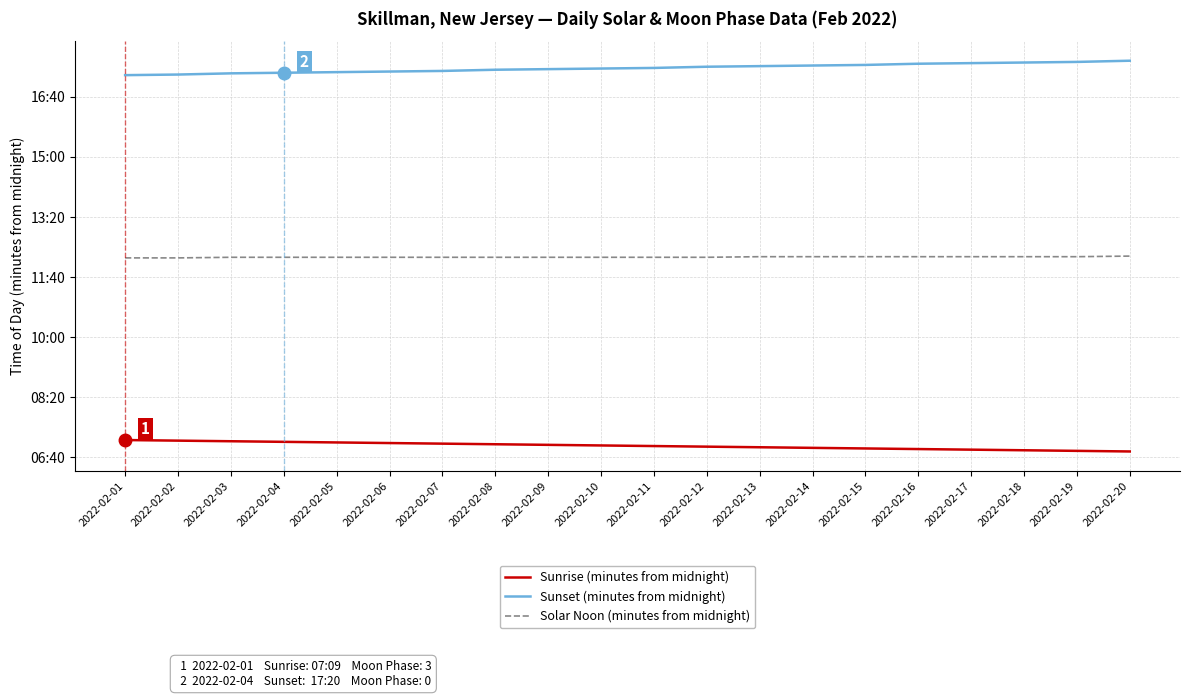

Reading right to left, transcribe all the data shown in this chart.

Sunrise (minutes from midnight): 2022-02-20=410	2022-02-19=411	2022-02-18=412	2022-02-17=413	2022-02-16=414	2022-02-15=415	2022-02-14=416	2022-02-13=417	2022-02-12=418	2022-02-11=419	2022-02-10=420	2022-02-09=421	2022-02-08=422	2022-02-07=423	2022-02-06=424	2022-02-05=425	2022-02-04=426	2022-02-03=427	2022-02-02=428	2022-02-01=429
Sunset (minutes from midnight): 2022-02-20=1060	2022-02-19=1058	2022-02-18=1057	2022-02-17=1056	2022-02-16=1055	2022-02-15=1053	2022-02-14=1052	2022-02-13=1051	2022-02-12=1050	2022-02-11=1048	2022-02-10=1047	2022-02-09=1046	2022-02-08=1045	2022-02-07=1043	2022-02-06=1042	2022-02-05=1041	2022-02-04=1040	2022-02-03=1039	2022-02-02=1037	2022-02-01=1036
Solar Noon (minutes from midnight): 2022-02-20=735	2022-02-19=734	2022-02-18=734	2022-02-17=734	2022-02-16=734	2022-02-15=734	2022-02-14=734	2022-02-13=734	2022-02-12=733	2022-02-11=733	2022-02-10=733	2022-02-09=733	2022-02-08=733	2022-02-07=733	2022-02-06=733	2022-02-05=733	2022-02-04=733	2022-02-03=733	2022-02-02=732	2022-02-01=732